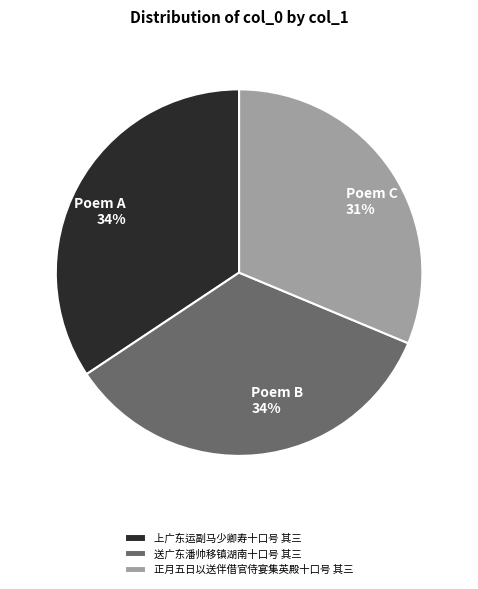

Combined, do 上广东运副马少卿寿十口号 其三 and 正月五日以送伴借官侍宴集英殿十口号 其三 account for over 50%?

Yes